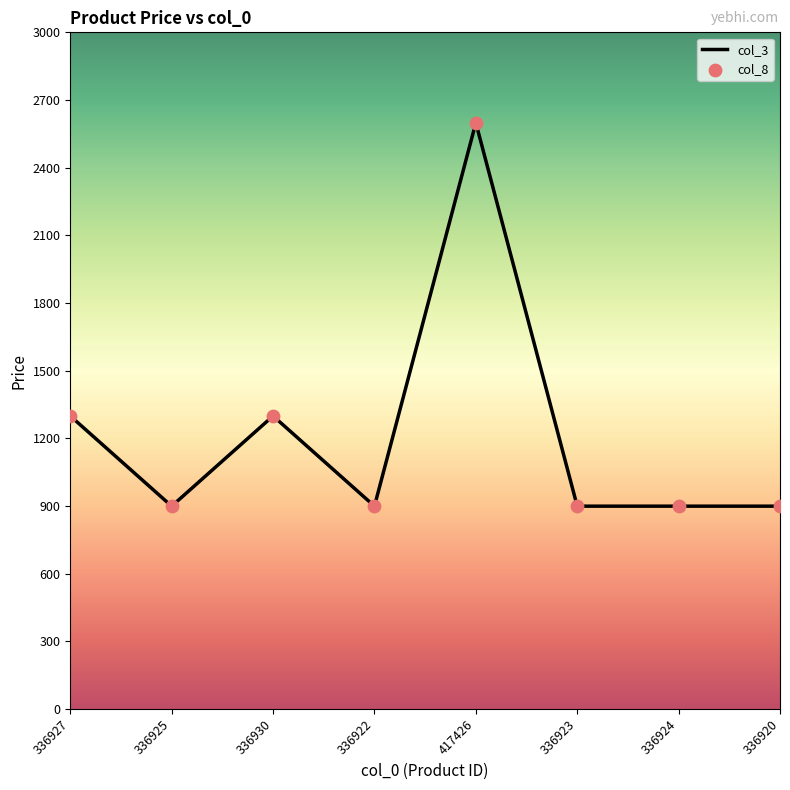

What is the difference between the maximum and second lowest values?

1700